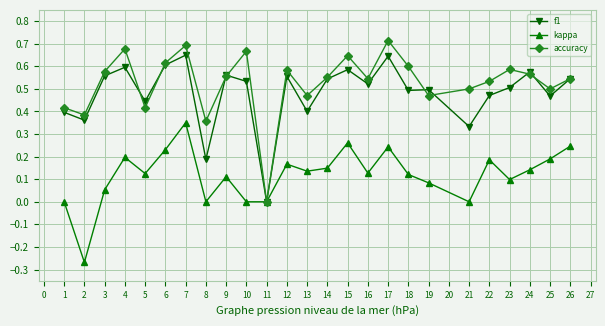

Is it true that accuracy equals 0.3 at 9?

False